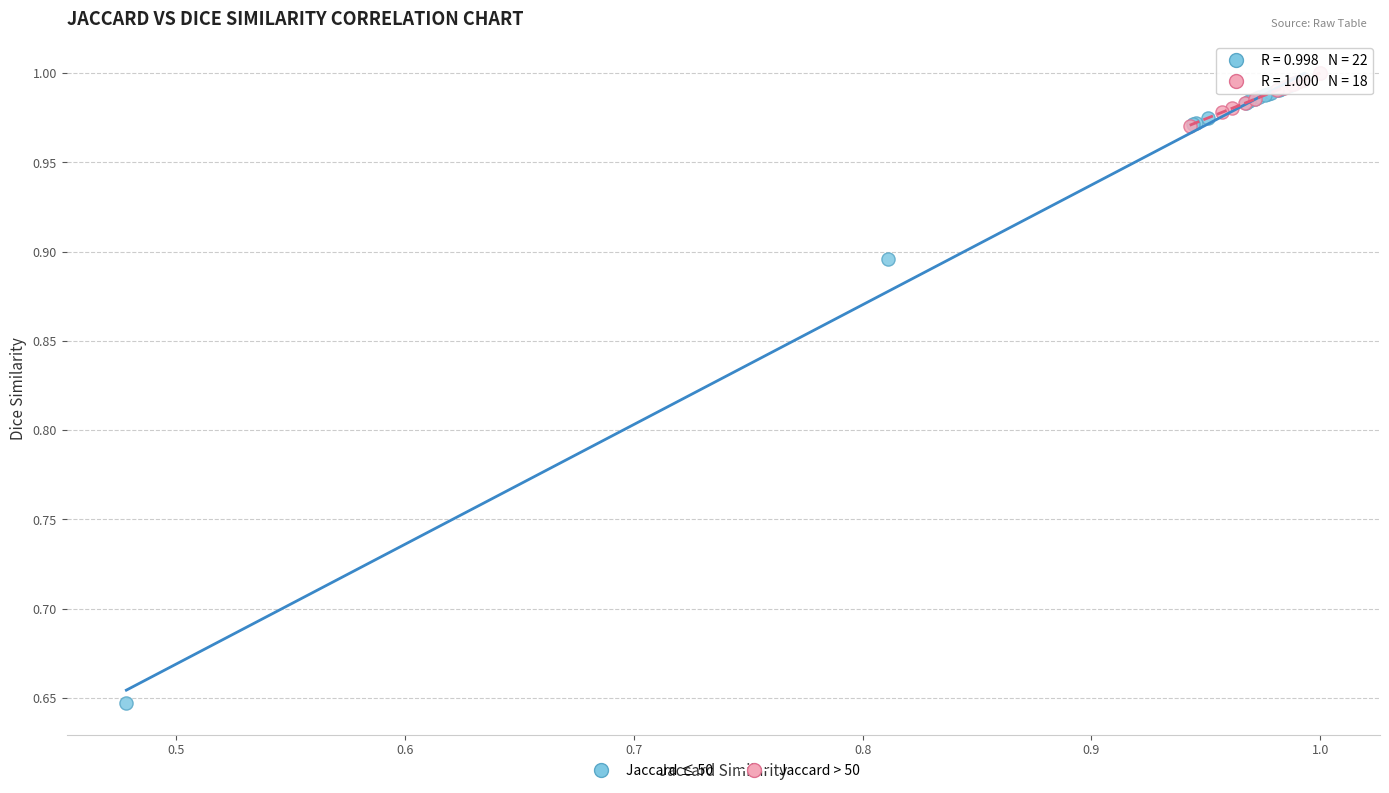

Which series has the largest Y range (max minus min)?

Jaccard ≤ 50